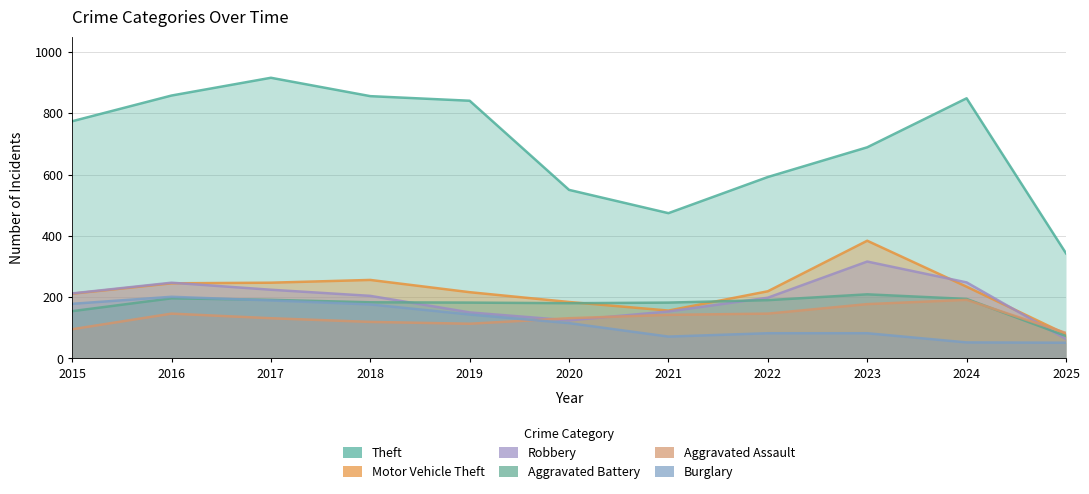

What is the value of the Theft point at the 5th from the left?

841